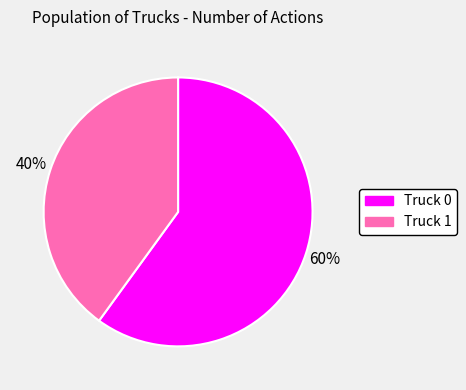

Combined, do Truck 0 and Truck 1 account for over 50%?

Yes